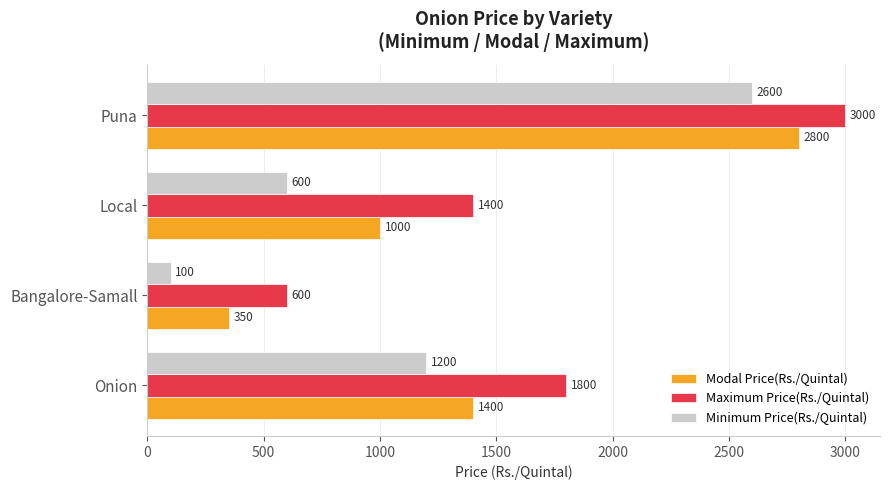

At which label is Maximum Price(Rs./Quintal) closest to 1800?

Onion